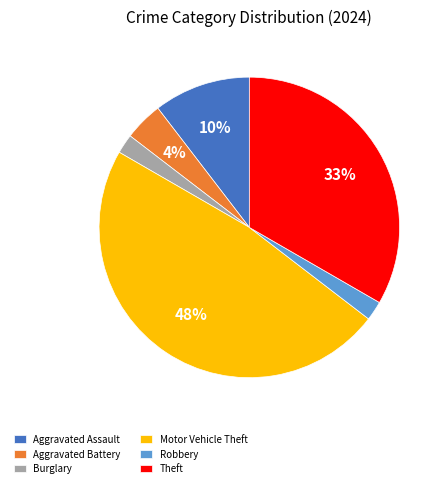

How many segments does this pie chart have?

6